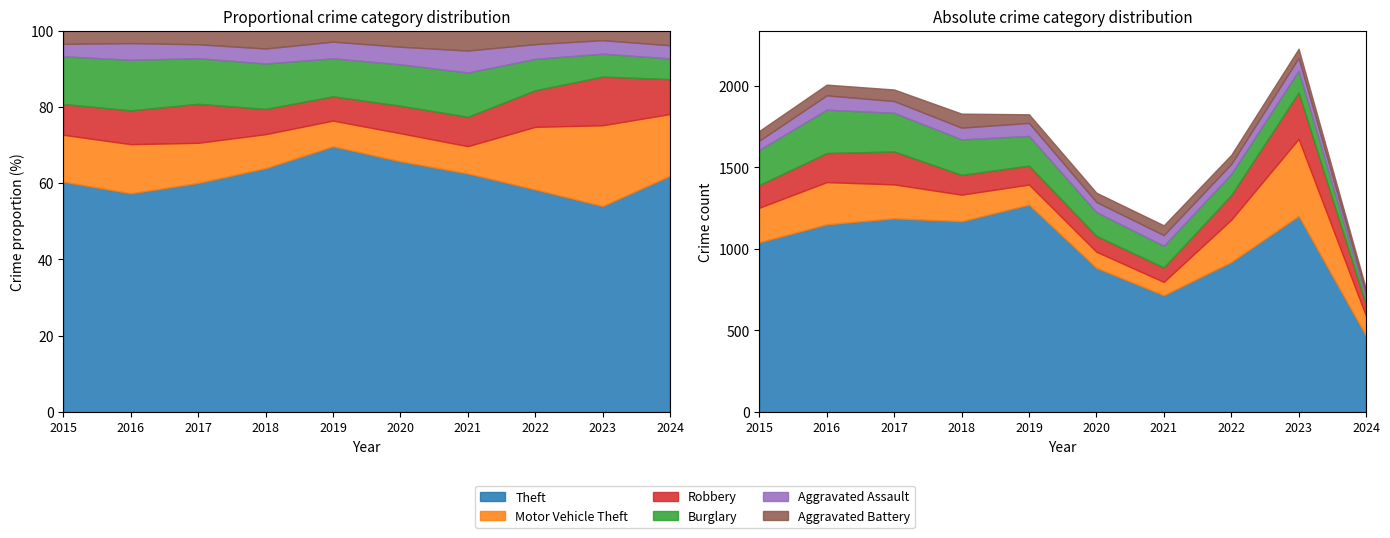

Which series has the largest total across all categories?

Theft